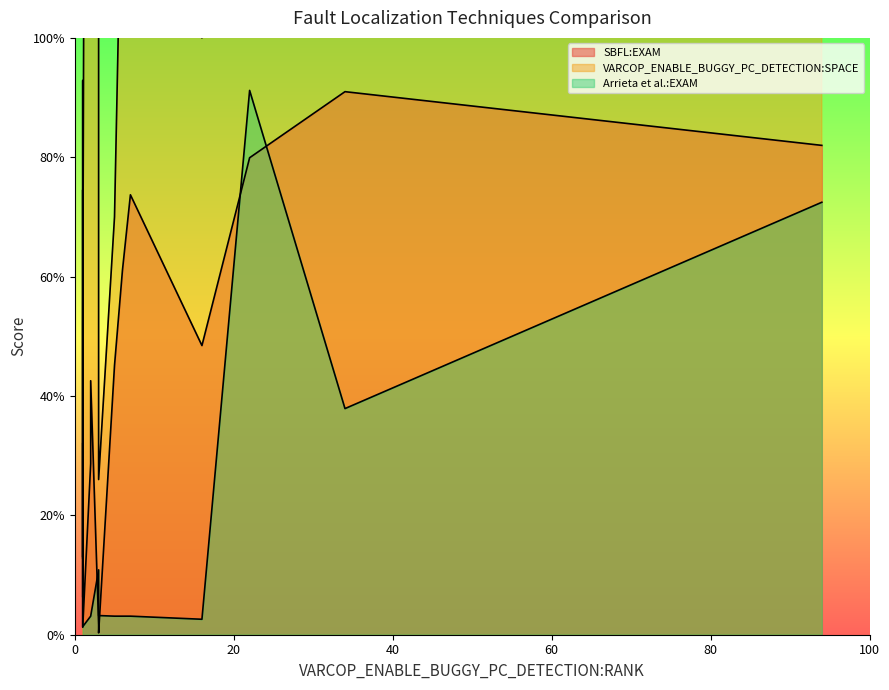

What is the minimum value shown in the chart?

0.3